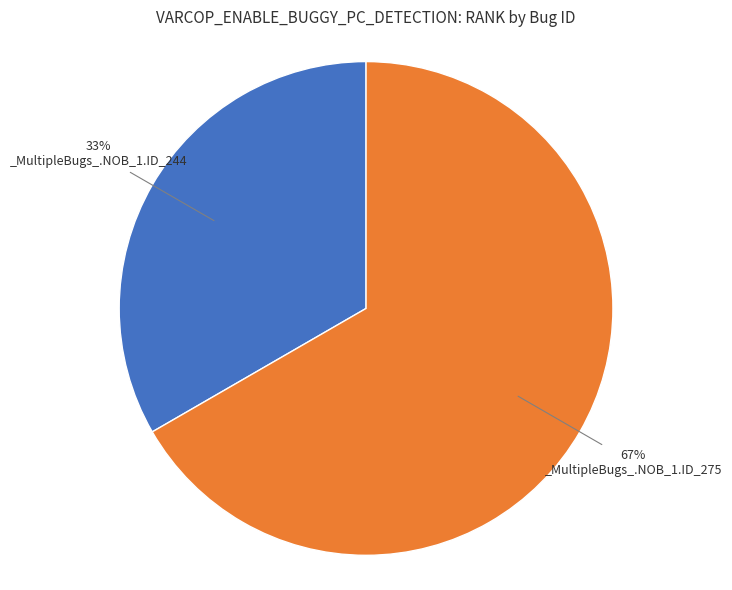

How many segments does this pie chart have?

2